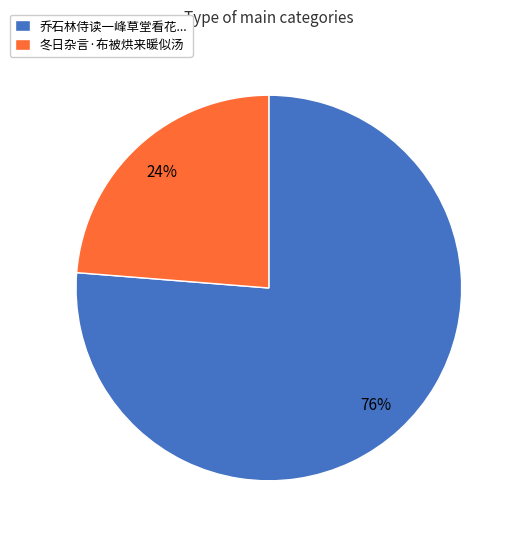

Combined, do 乔石林侍读一峰草堂看花... and 冬日杂言·布被烘来暖似汤 account for over 50%?

Yes